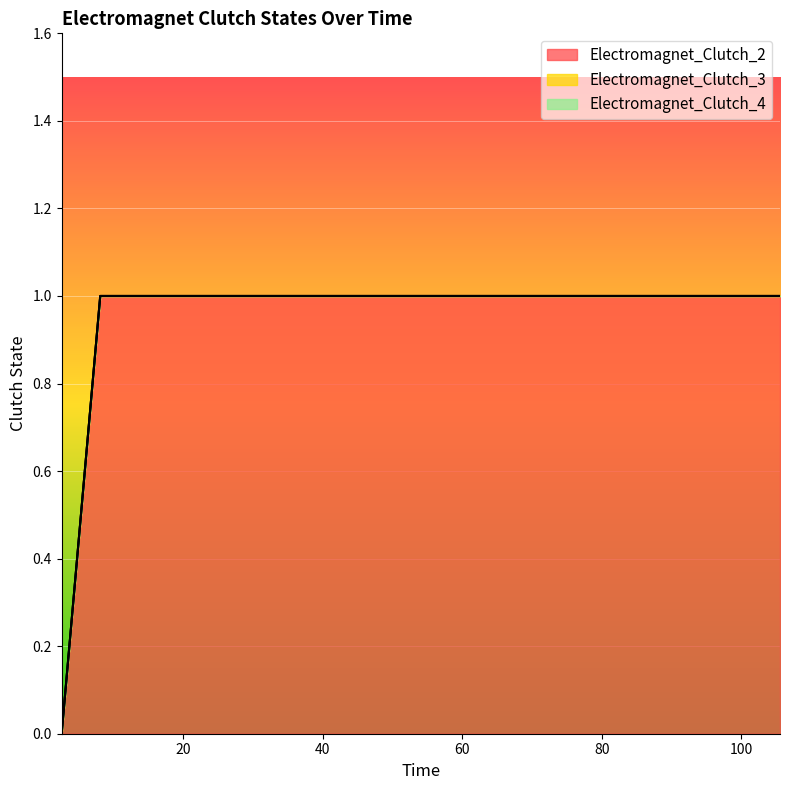

What is the total value across all series at 18.89?

1